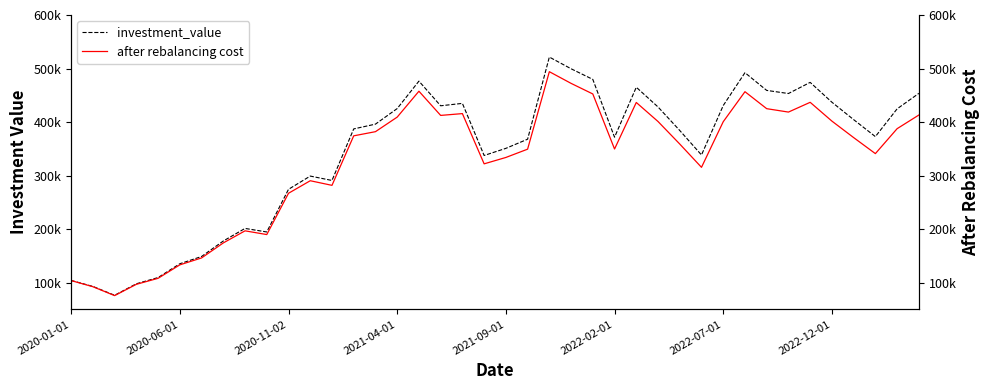

How many interior local valleys does the investment_value series have?

9